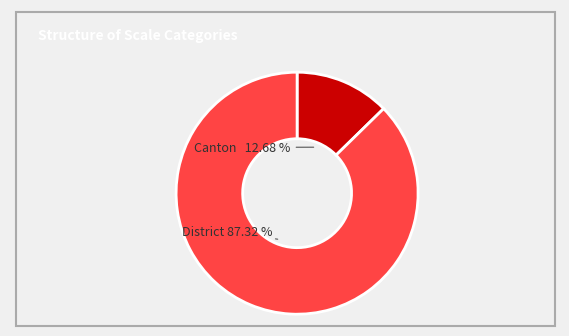

How many slices are in this pie chart?

2